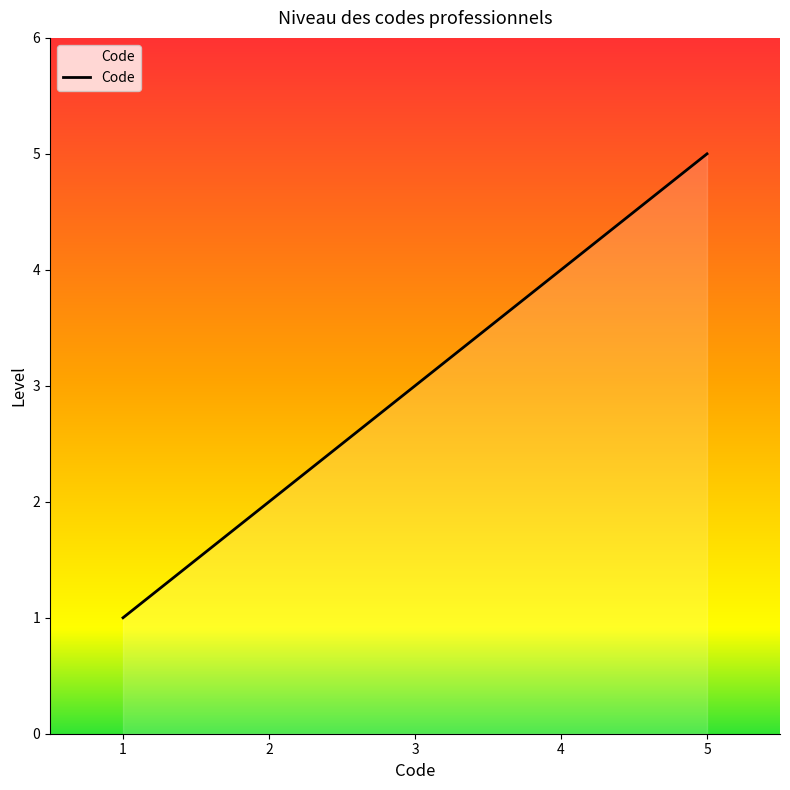

The value at 1 is 7. True or false?

False